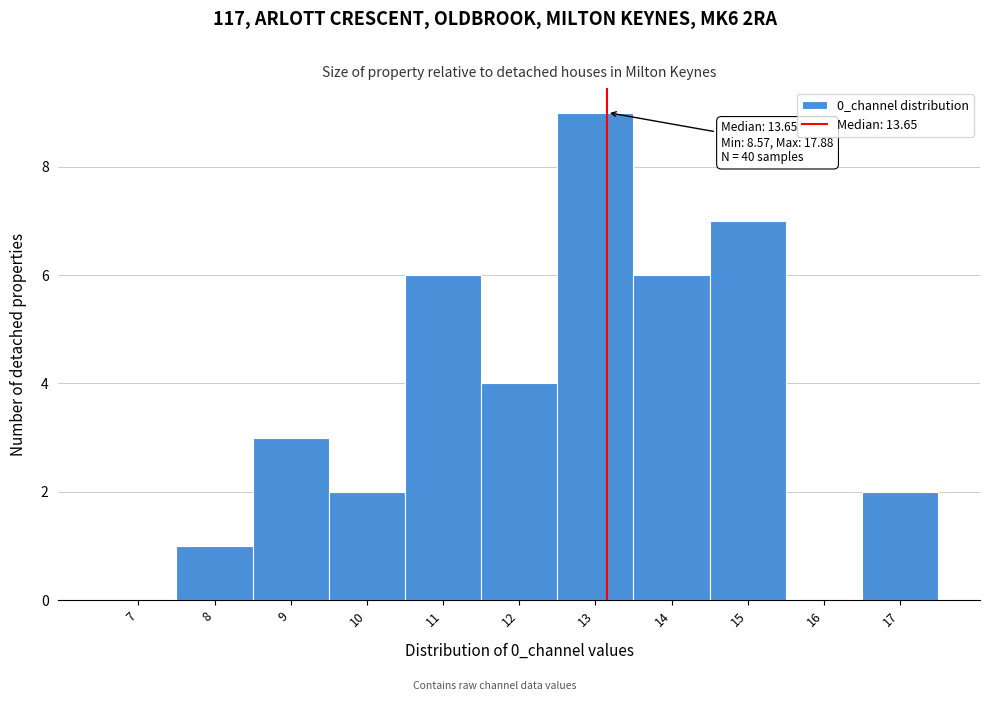

Reading right to left, transcribe all the data shown in this chart.

17=2	16=0	15=7	14=6	13=9	12=4	11=6	10=2	9=3	8=1	7=0